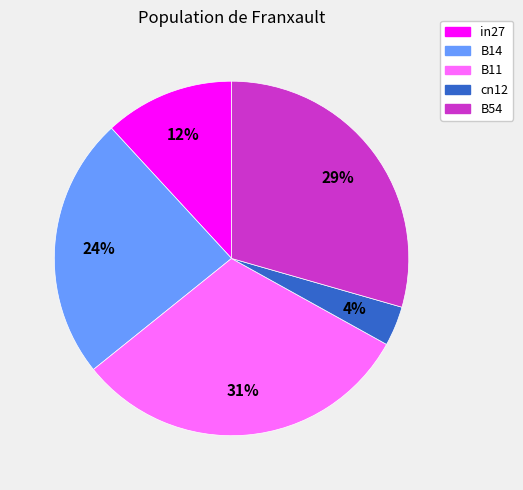

To the nearest percent, what is the average slice percentage?

20%